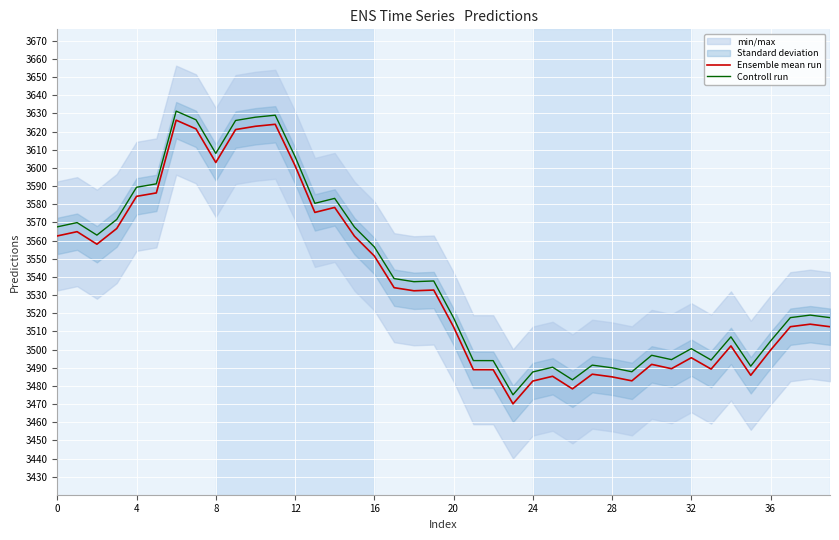

What is the average value of the Controll run series?

3541.6